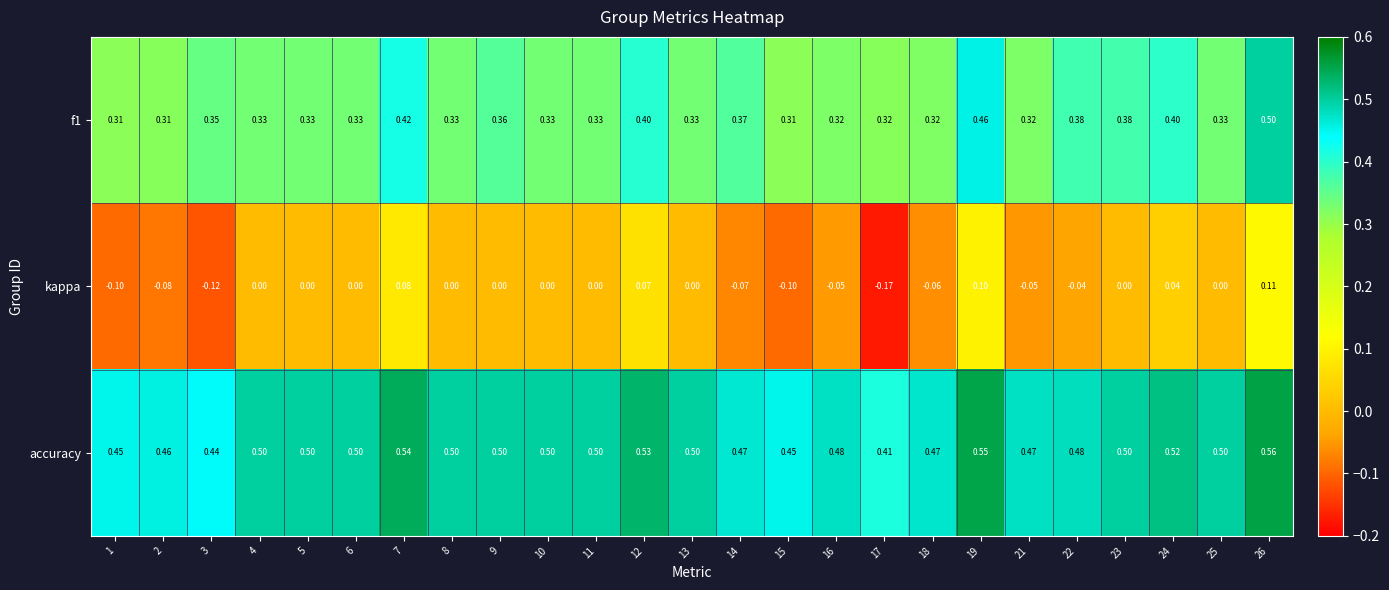

List the series in order of their overall mean, lowest first.

kappa, f1, accuracy